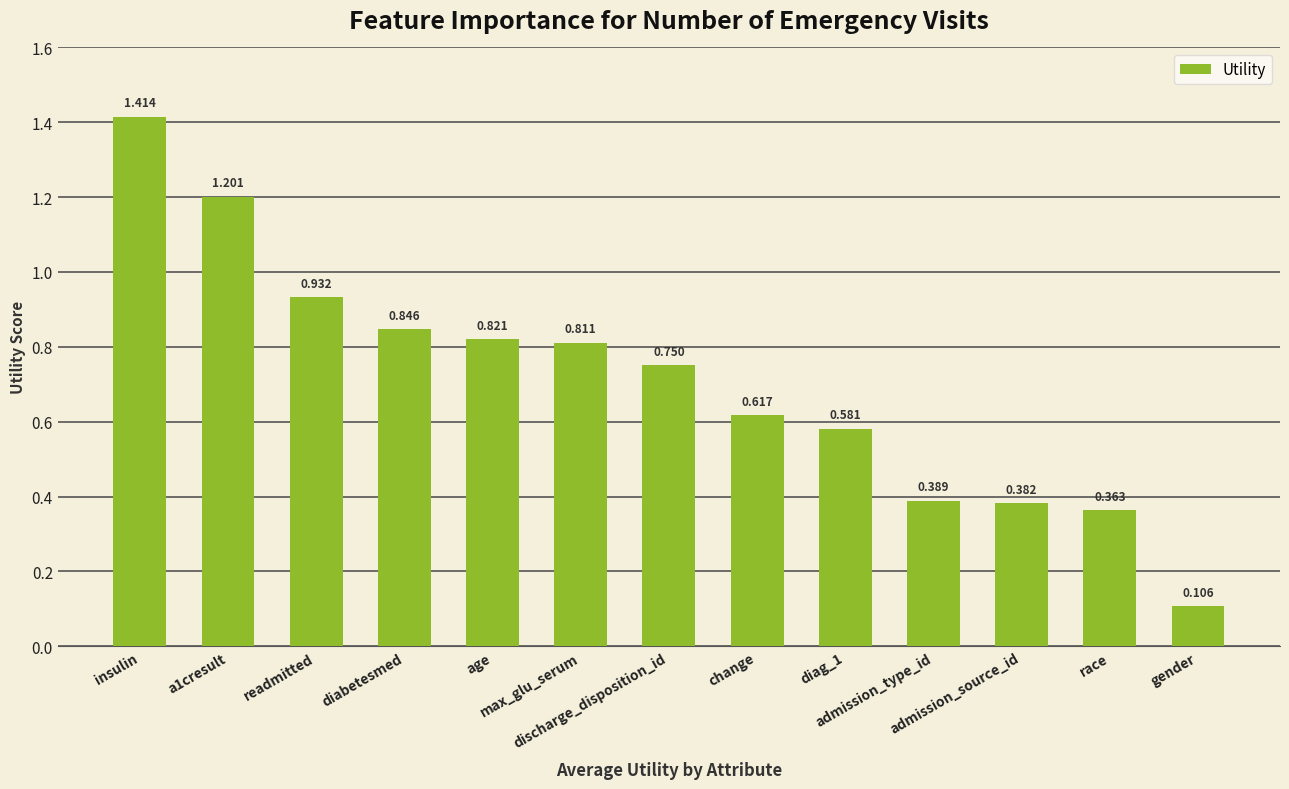

What is the change in value from a1cresult to max_glu_serum?

-0.4